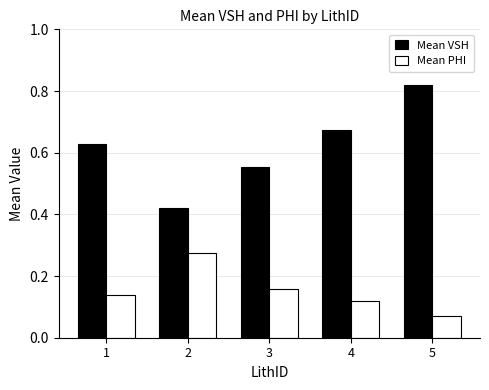

The Mean VSH series shows 0.2 at 5. True or false?

False